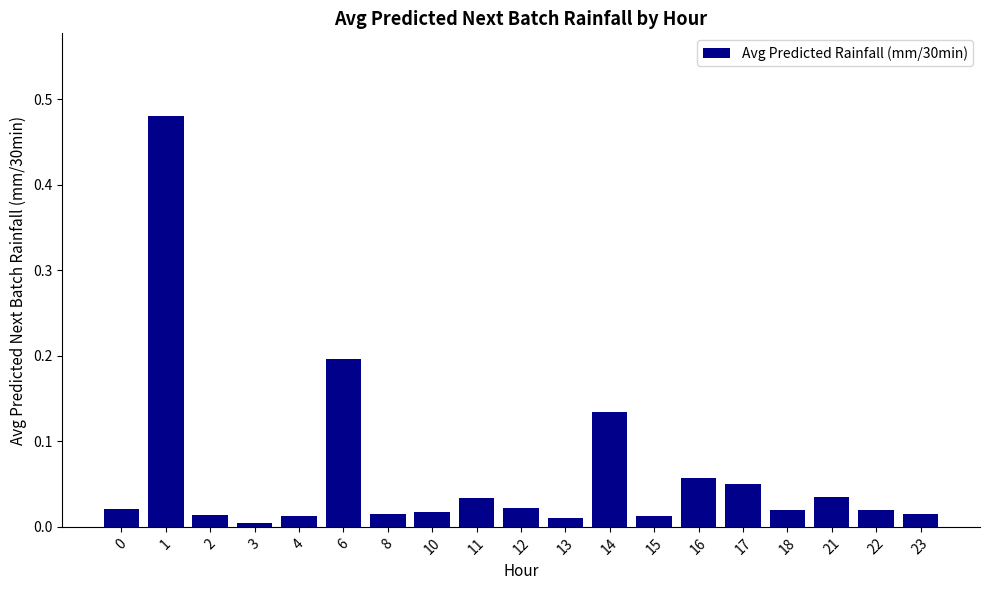

What is the difference between the second highest and minimum values?

0.2